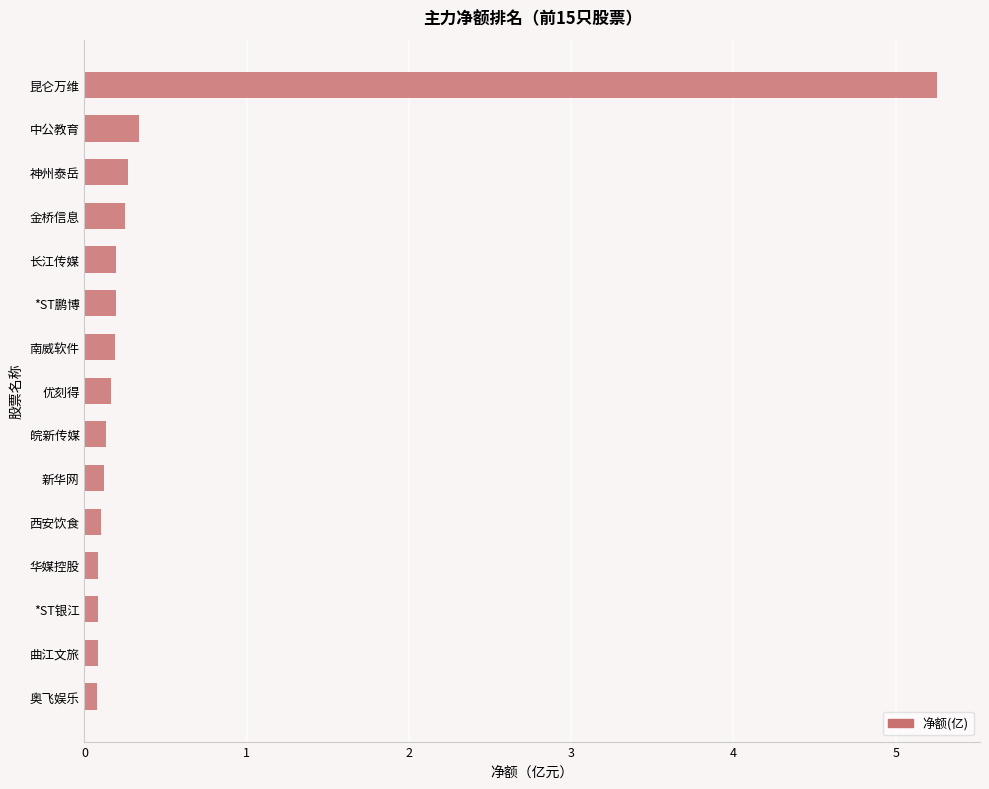

Between *ST银江 and 金桥信息, which is larger?

金桥信息